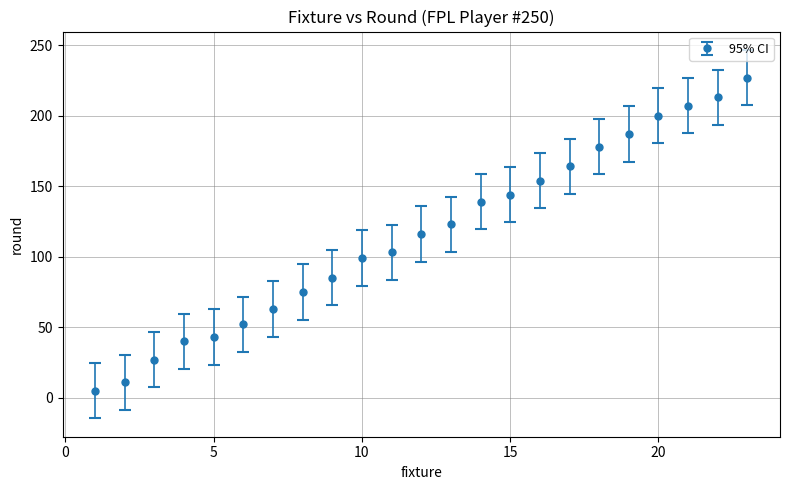

What is the difference between the maximum and minimum values?

222